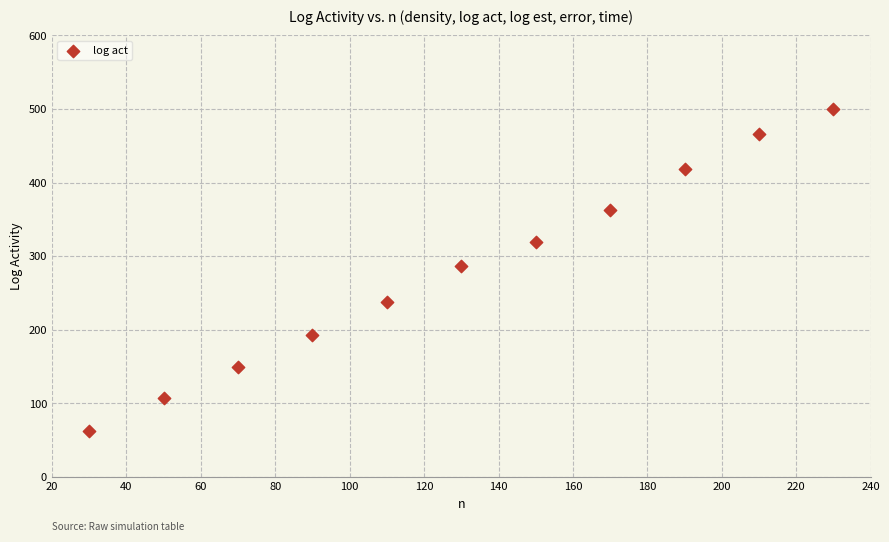

What is the range of X values (max minus min)?

200.0